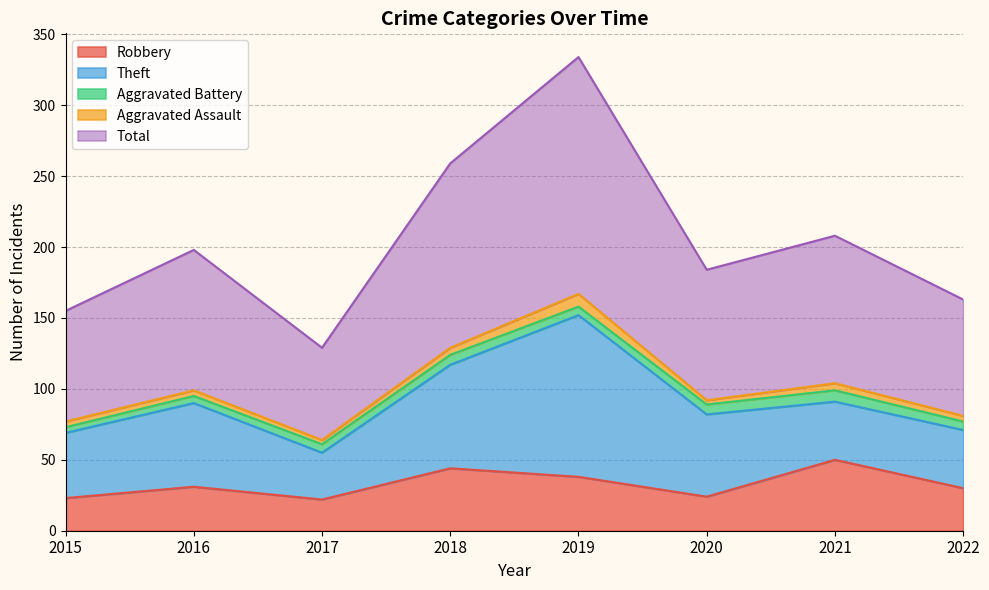

The Total series shows 130 at 2018. True or false?

True